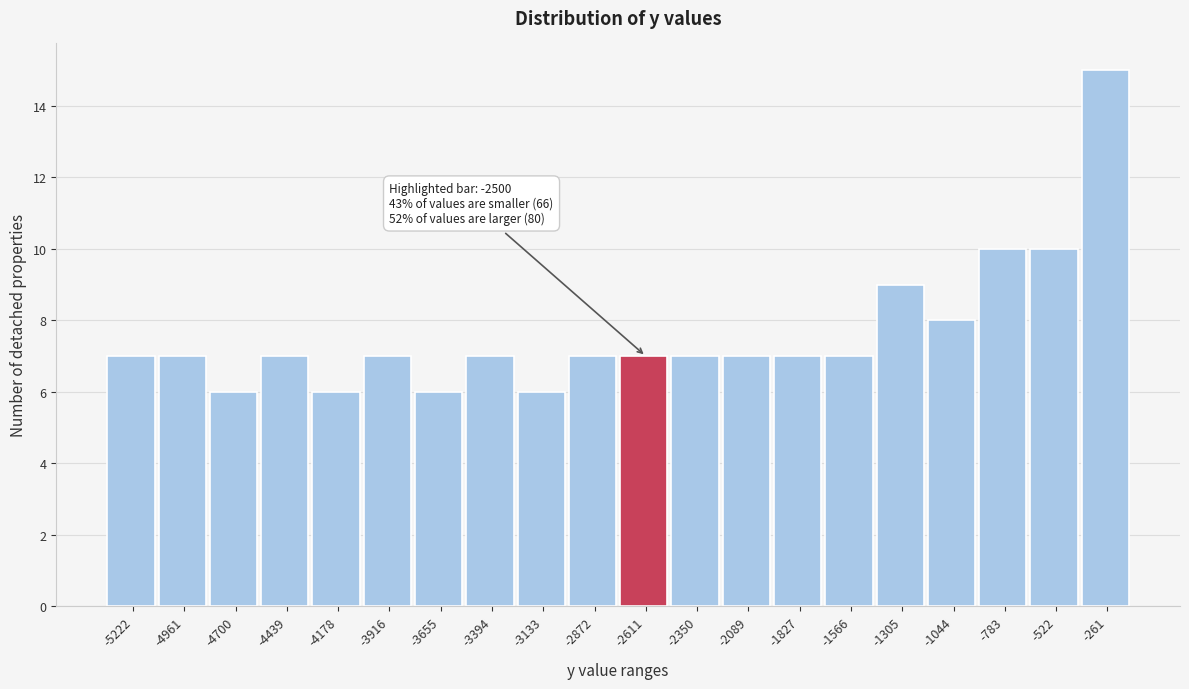

Reading right to left, list all the values displayed in this chart.

-261=15	-522=10	-783=10	-1044=8	-1305=9	-1566=7	-1827=7	-2089=7	-2350=7	-2611=7	-2872=7	-3133=6	-3394=7	-3655=6	-3916=7	-4178=6	-4439=7	-4700=6	-4961=7	-5222=7